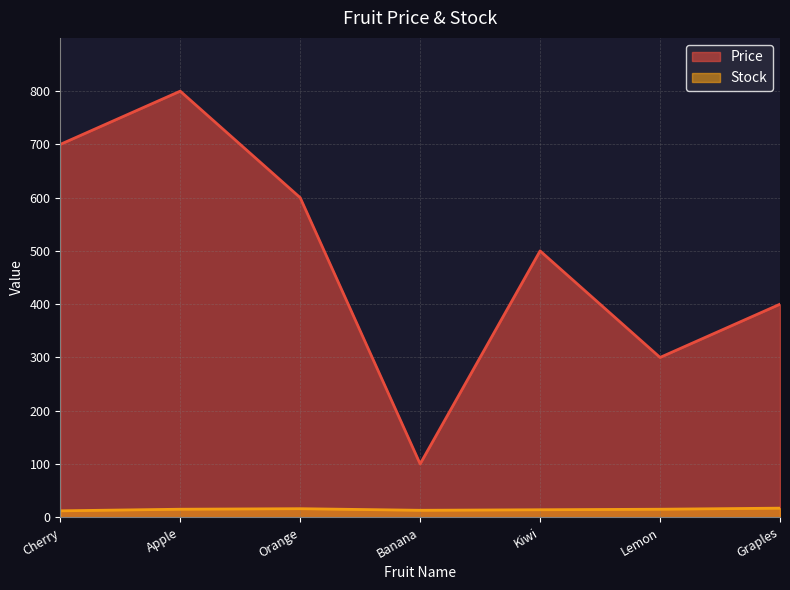

Which series has the largest range (max minus min)?

Price